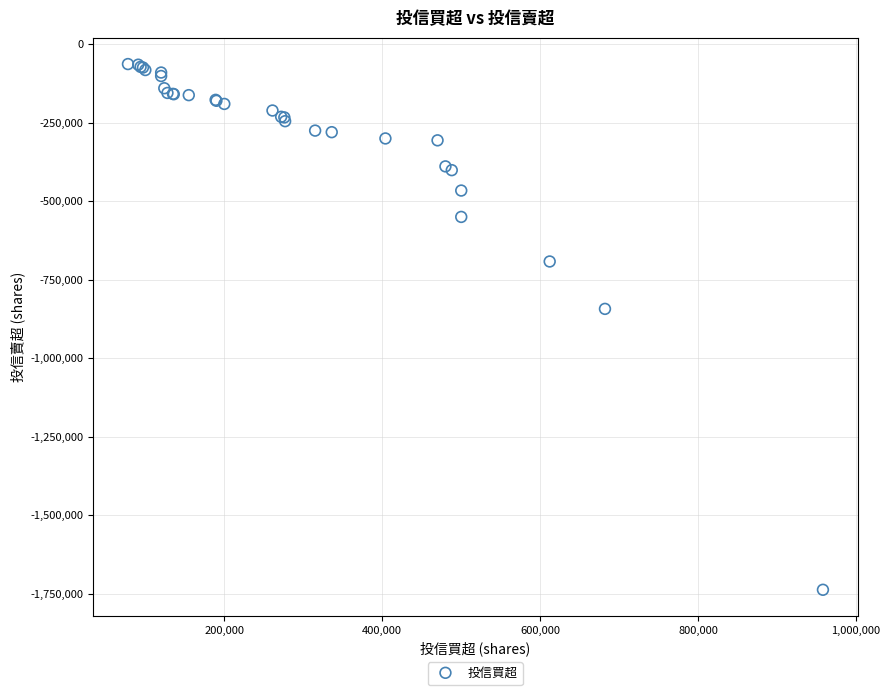

What Y value in the scatter plot is closest to -900500?

-843000